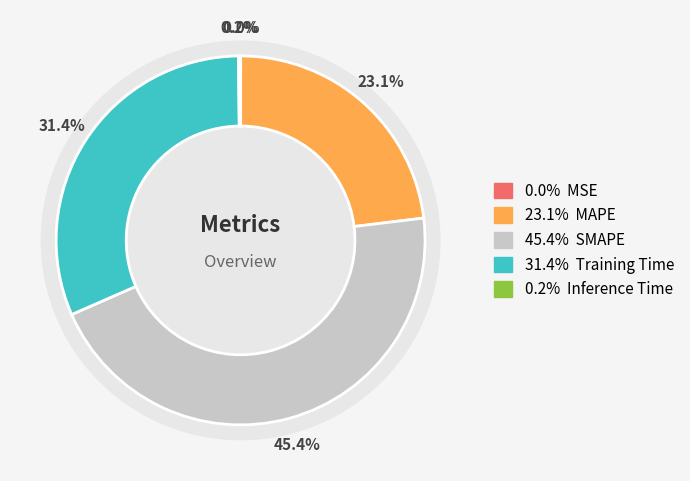

Combined, do MAPE and MSE account for over 50%?

No